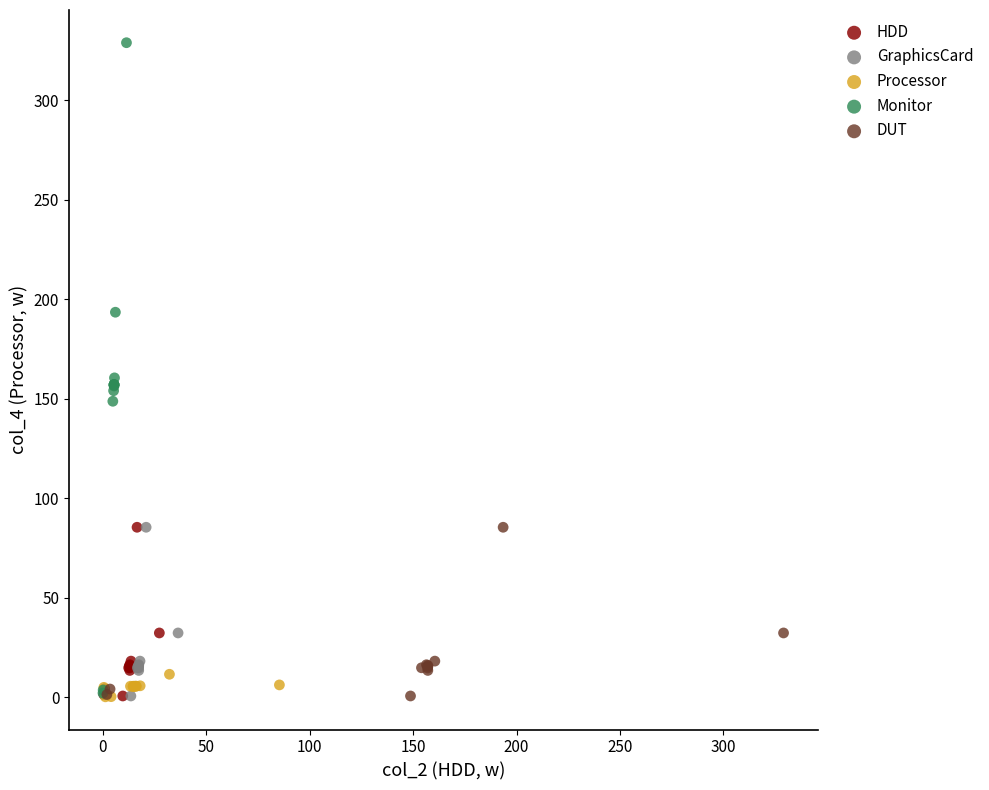

Which series has the largest Y range (max minus min)?

Monitor